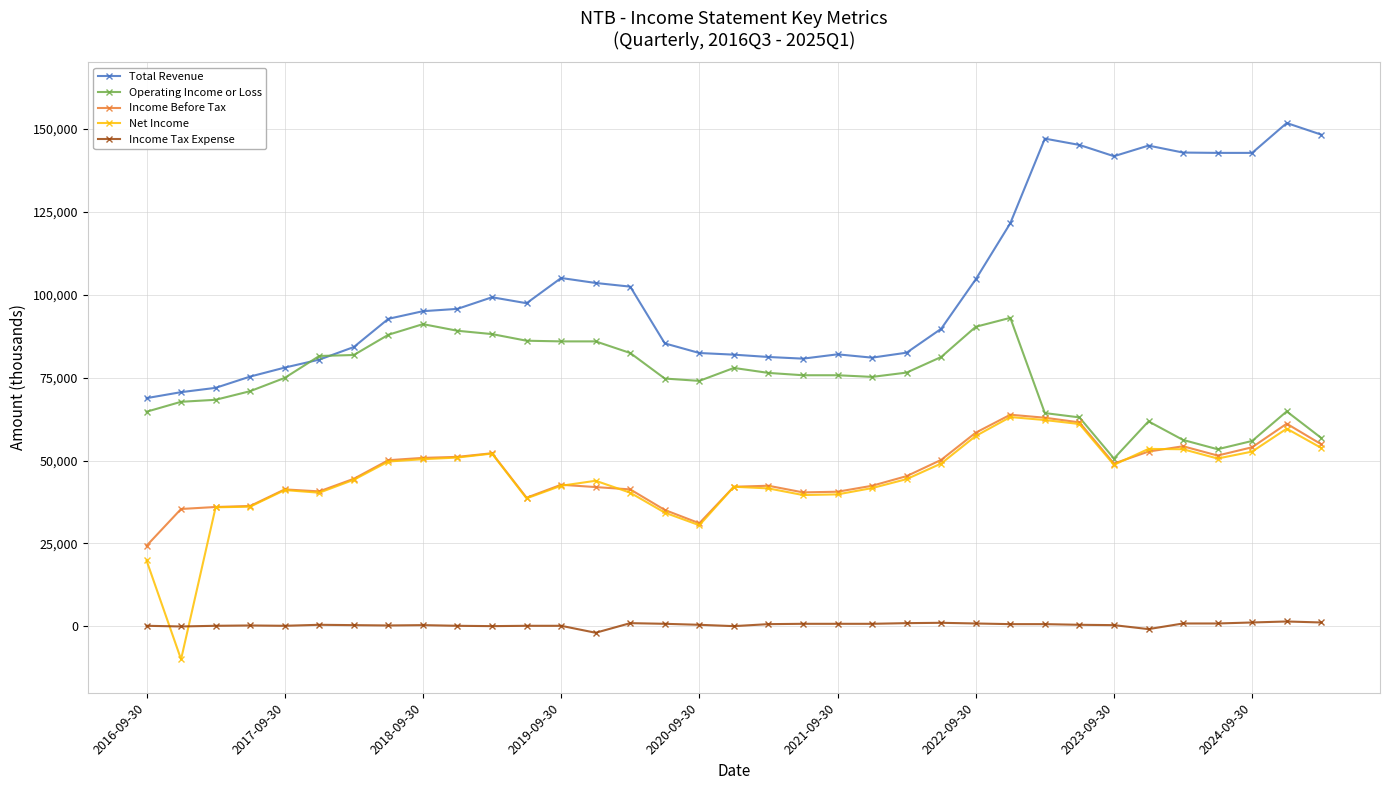

True or false: Net Income has more than 0 points higher than both neighbors.

True